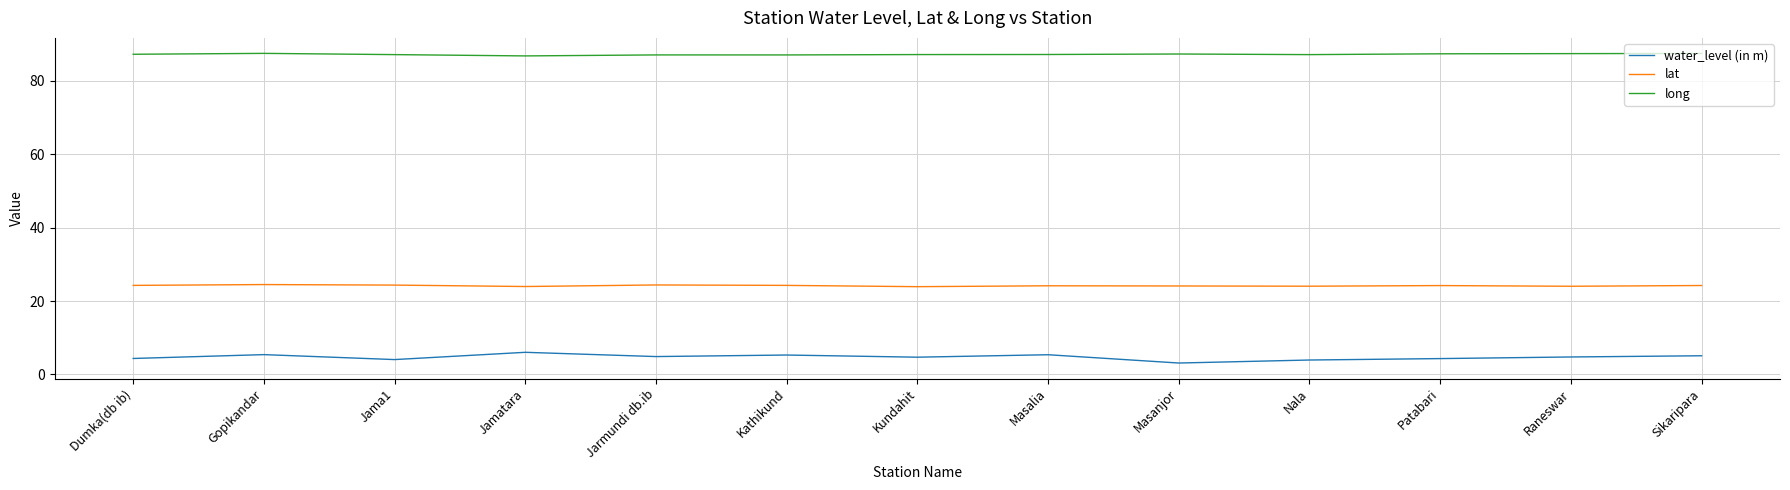

True or false: long and lat intersect in this chart.

False